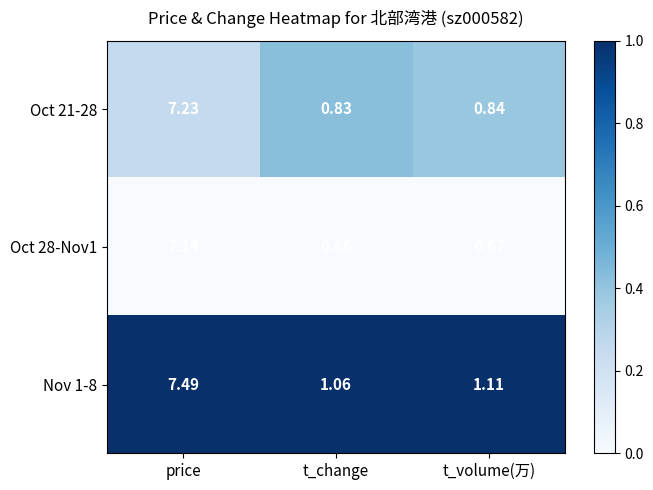

At how many categories does at least one series exceed 0?

3